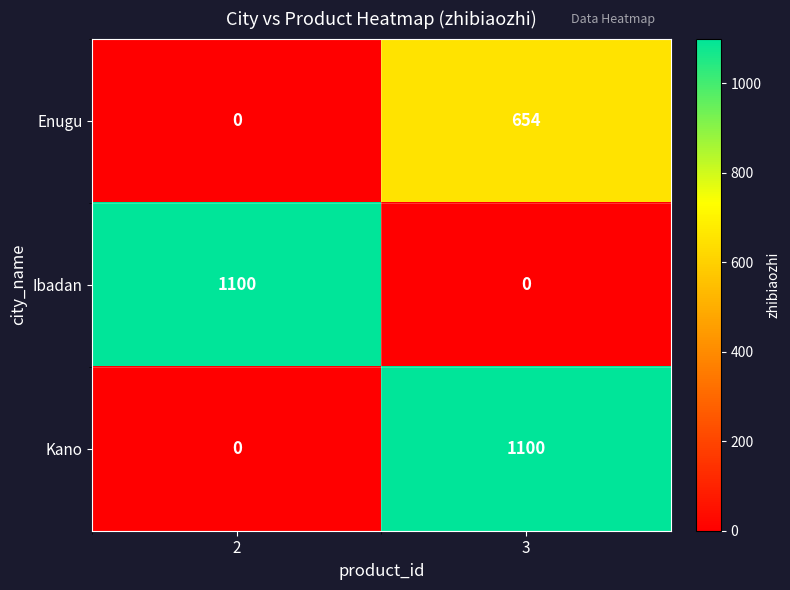

What is the sum of all Ibadan values?

1100